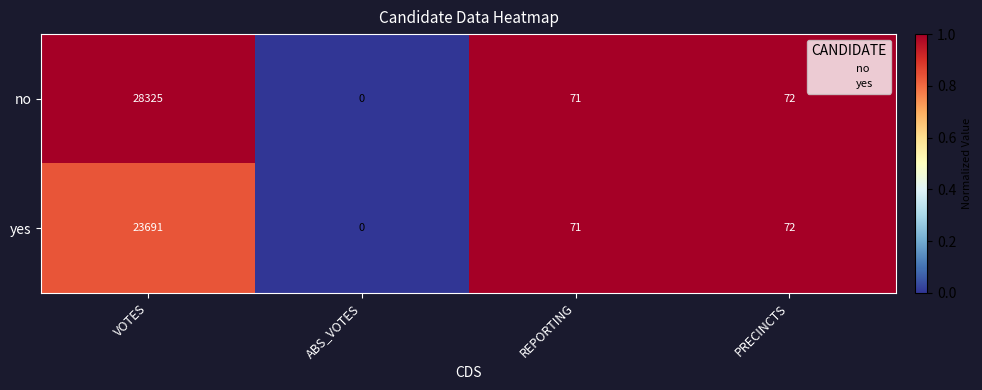

Reading right to left, extract all data points from this chart.

no: 72	71	0	28325
yes: 72	71	0	23691